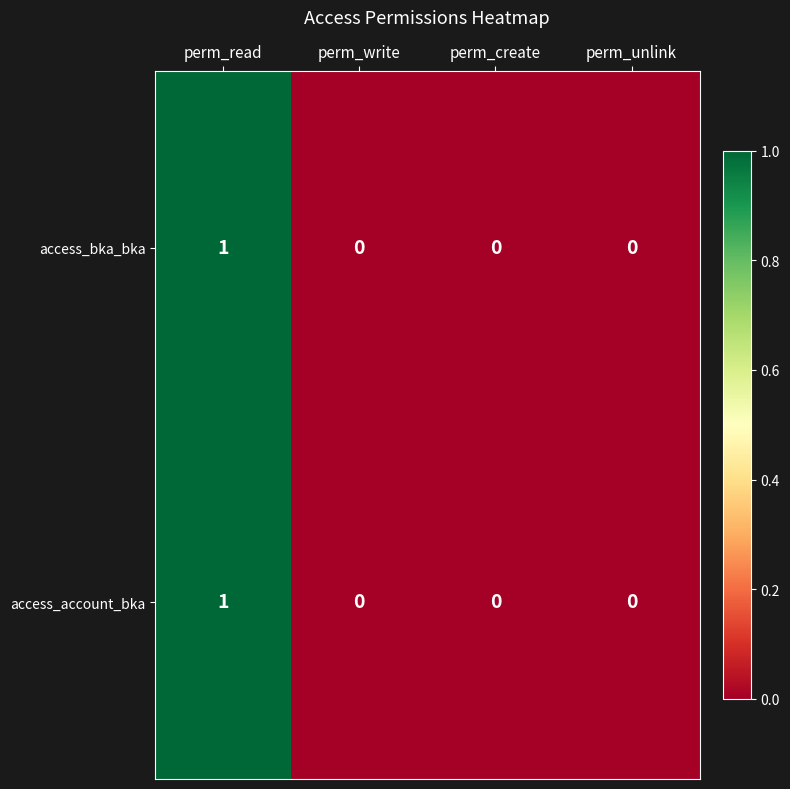

At which category is the sum across all series the highest?

perm_read